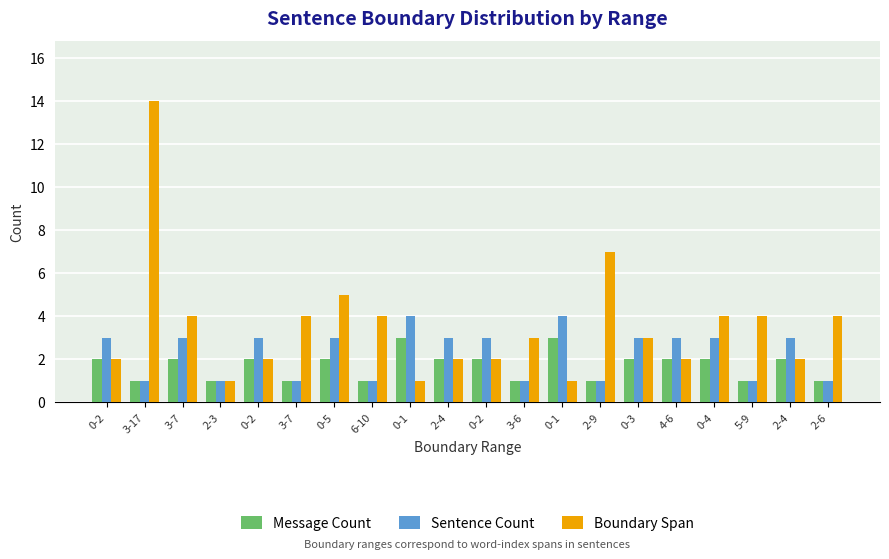

List the series in order of their peak value, highest first.

Boundary Span, Sentence Count, Message Count